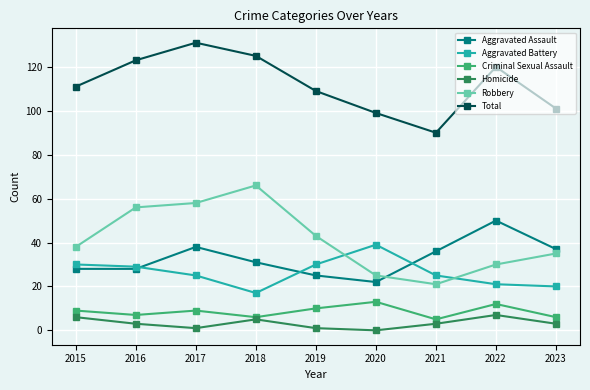

At how many categories does at least one series exceed 38?

9